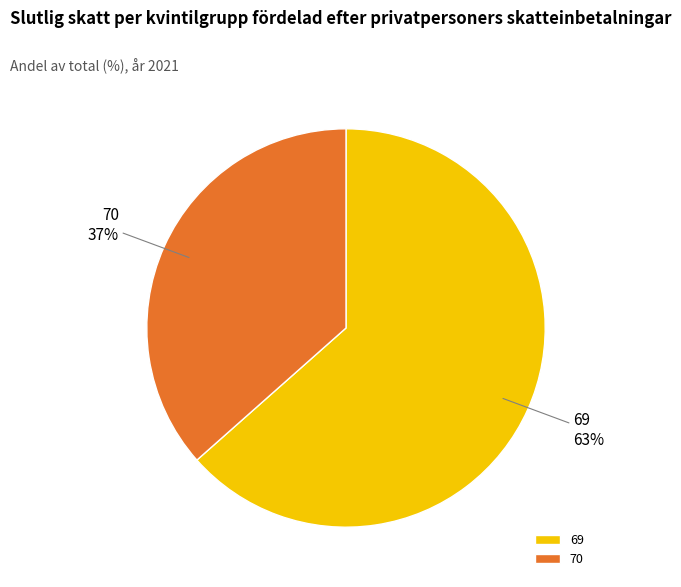

How many segments does this pie chart have?

2